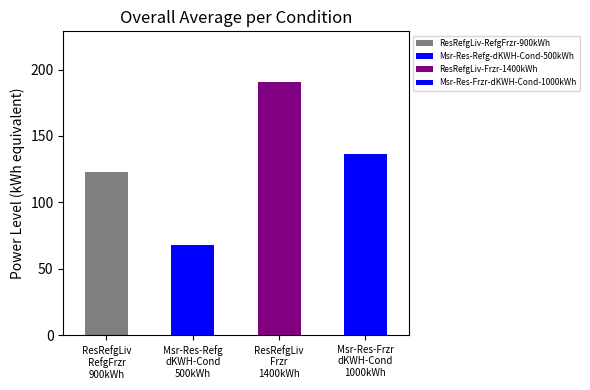

What is the change in value from ResRefgLiv-RefgFrzr-900kWh to ResRefgLiv-Frzr-1400kWh?

+68.1